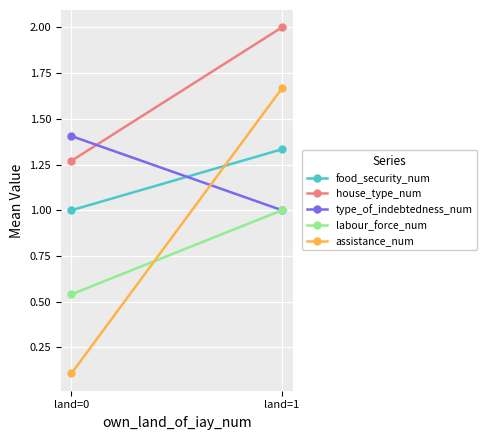

Is it true that labour_force_num equals 0.5 at land=0?

True